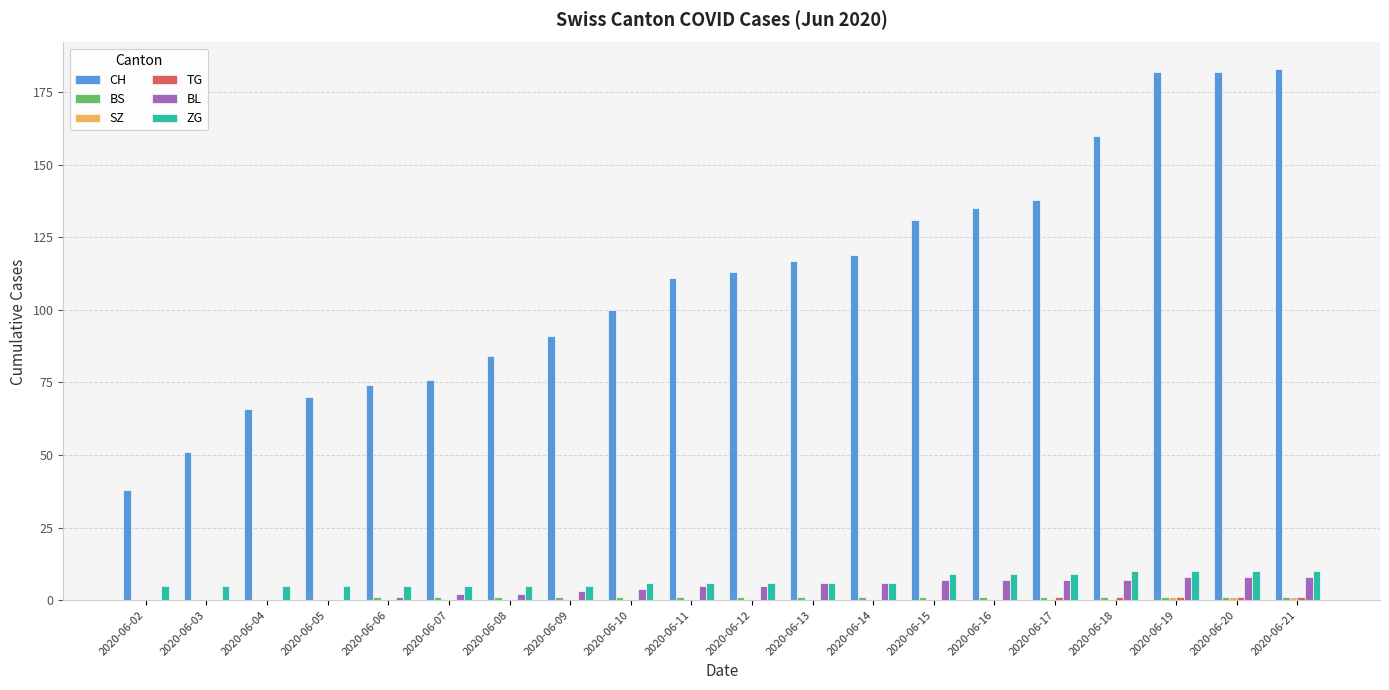

The BL series shows 3 at 2020-06-09. True or false?

True